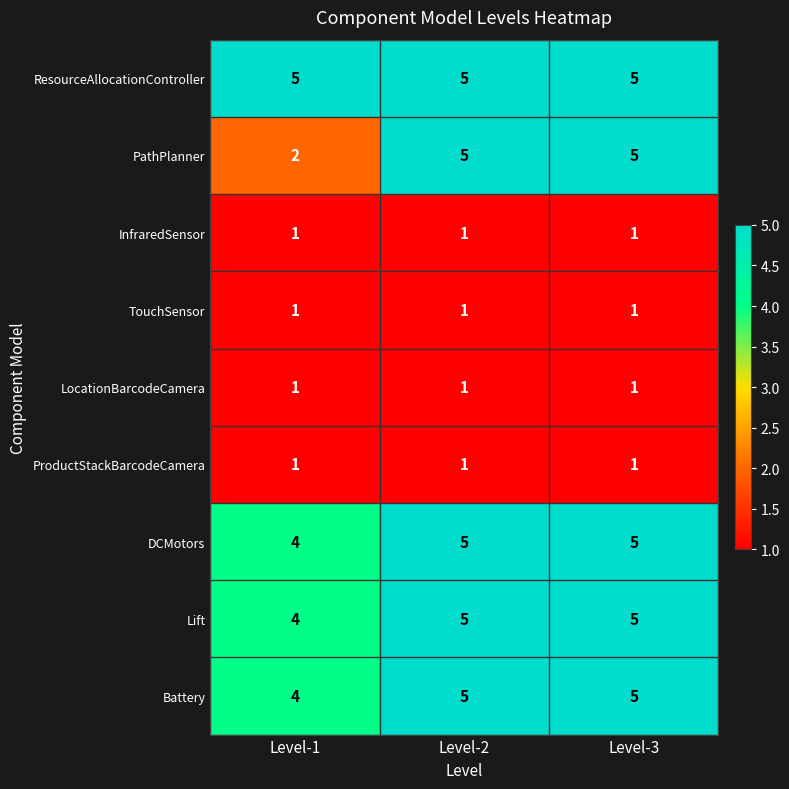

What is the smallest value displayed?

1